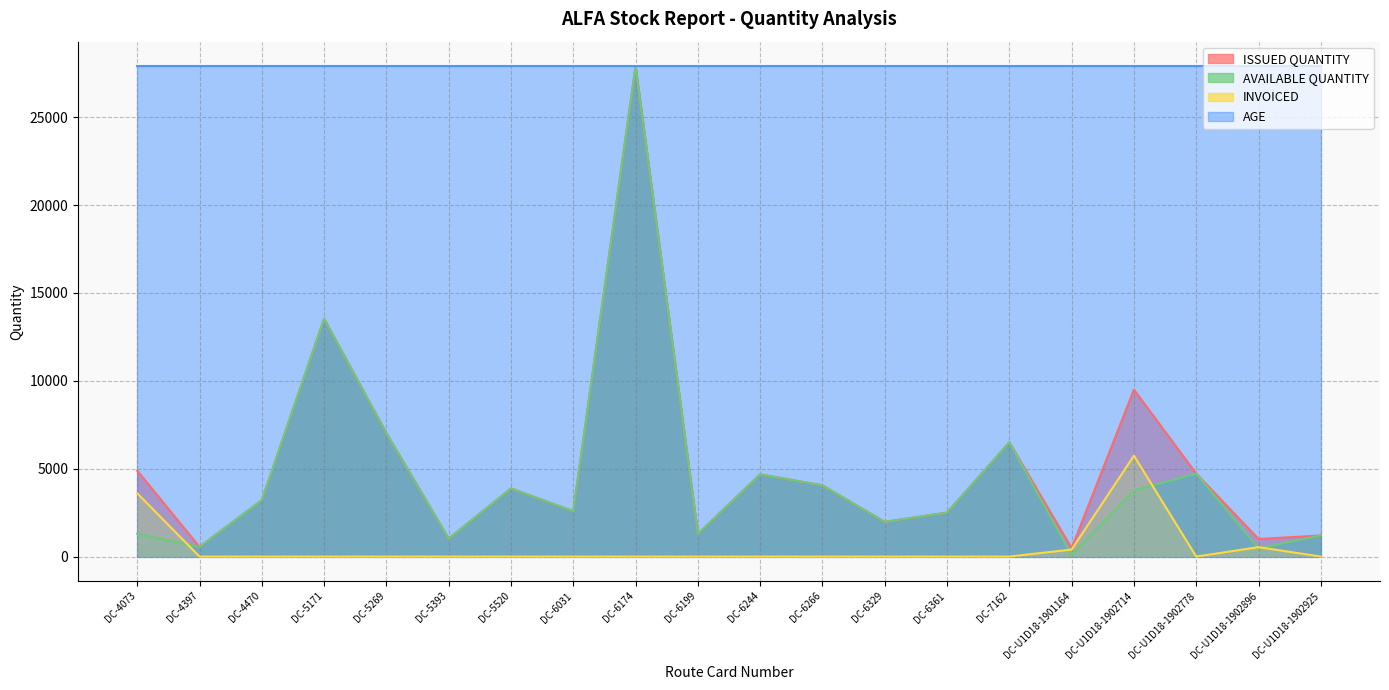

At which category is the sum across all series the highest?

DC-6174